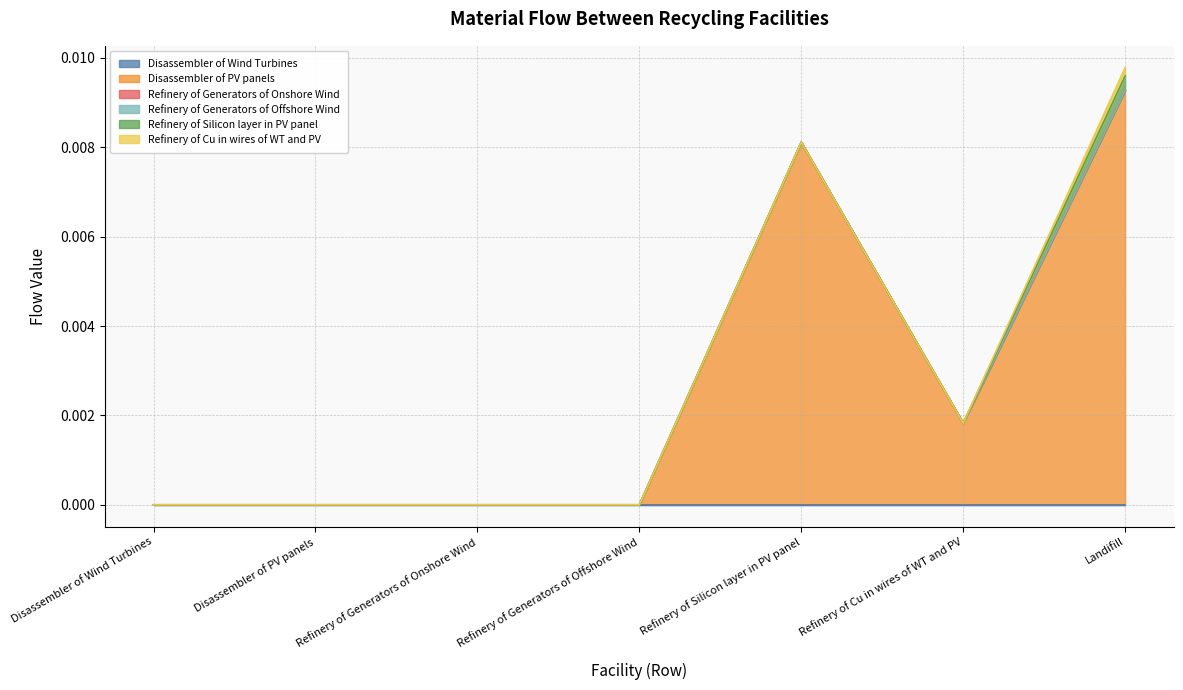

True or false: Refinery of Generators of Onshore Wind and Disassembler of Wind Turbines intersect in this chart.

False